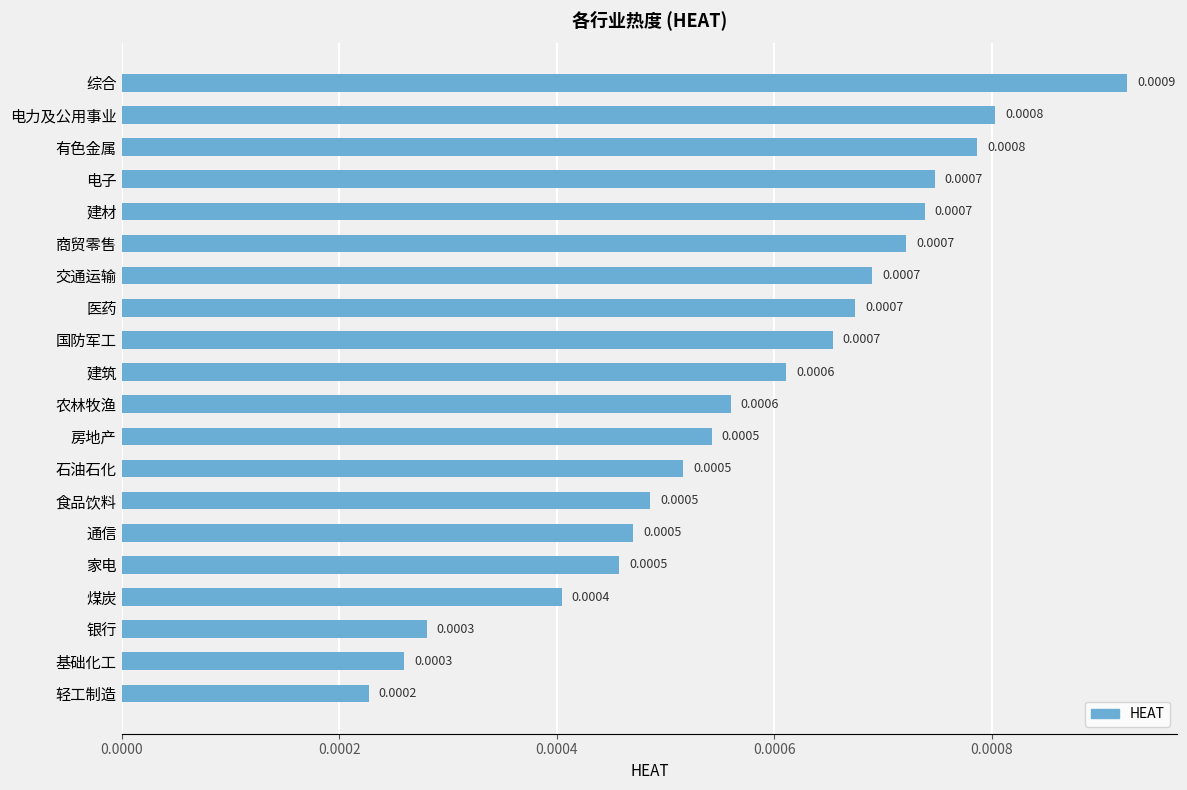

What is the label of the 17th bar from the bottom?

电子